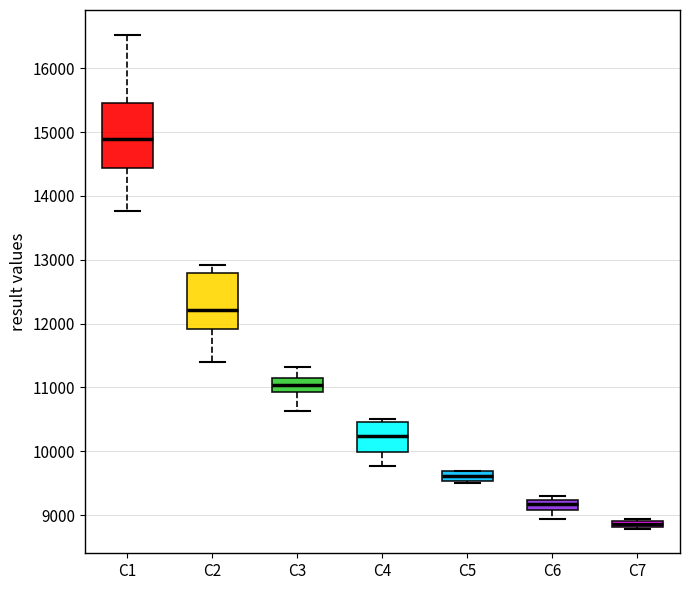

Which box has the highest median line?

C1